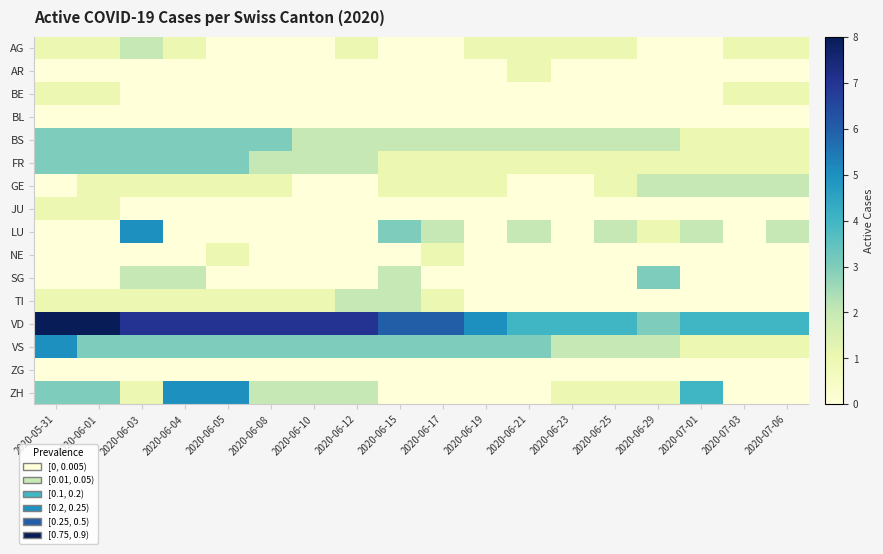

Reading right to left, transcribe all the data shown in this chart.

AG: 2020-07-06=1	2020-07-03=1	2020-07-01=0	2020-06-29=0	2020-06-25=1	2020-06-23=1	2020-06-21=1	2020-06-19=1	2020-06-17=0	2020-06-15=0	2020-06-12=1	2020-06-10=0	2020-06-08=0	2020-06-05=0	2020-06-04=1	2020-06-03=2	2020-06-01=1	2020-05-31=1
AR: 2020-07-06=0	2020-07-03=0	2020-07-01=0	2020-06-29=0	2020-06-25=0	2020-06-23=0	2020-06-21=1	2020-06-19=0	2020-06-17=0	2020-06-15=0	2020-06-12=0	2020-06-10=0	2020-06-08=0	2020-06-05=0	2020-06-04=0	2020-06-03=0	2020-06-01=0	2020-05-31=0
BE: 2020-07-06=1	2020-07-03=1	2020-07-01=0	2020-06-29=0	2020-06-25=0	2020-06-23=0	2020-06-21=0	2020-06-19=0	2020-06-17=0	2020-06-15=0	2020-06-12=0	2020-06-10=0	2020-06-08=0	2020-06-05=0	2020-06-04=0	2020-06-03=0	2020-06-01=1	2020-05-31=1
BL: 2020-07-06=0	2020-07-03=0	2020-07-01=0	2020-06-29=0	2020-06-25=0	2020-06-23=0	2020-06-21=0	2020-06-19=0	2020-06-17=0	2020-06-15=0	2020-06-12=0	2020-06-10=0	2020-06-08=0	2020-06-05=0	2020-06-04=0	2020-06-03=0	2020-06-01=0	2020-05-31=0
BS: 2020-07-06=1	2020-07-03=1	2020-07-01=1	2020-06-29=2	2020-06-25=2	2020-06-23=2	2020-06-21=2	2020-06-19=2	2020-06-17=2	2020-06-15=2	2020-06-12=2	2020-06-10=2	2020-06-08=3	2020-06-05=3	2020-06-04=3	2020-06-03=3	2020-06-01=3	2020-05-31=3
FR: 2020-07-06=1	2020-07-03=1	2020-07-01=1	2020-06-29=1	2020-06-25=1	2020-06-23=1	2020-06-21=1	2020-06-19=1	2020-06-17=1	2020-06-15=1	2020-06-12=2	2020-06-10=2	2020-06-08=2	2020-06-05=3	2020-06-04=3	2020-06-03=3	2020-06-01=3	2020-05-31=3
GE: 2020-07-06=2	2020-07-03=2	2020-07-01=2	2020-06-29=2	2020-06-25=1	2020-06-23=0	2020-06-21=0	2020-06-19=1	2020-06-17=1	2020-06-15=1	2020-06-12=0	2020-06-10=0	2020-06-08=1	2020-06-05=1	2020-06-04=1	2020-06-03=1	2020-06-01=1	2020-05-31=0
JU: 2020-07-06=0	2020-07-03=0	2020-07-01=0	2020-06-29=0	2020-06-25=0	2020-06-23=0	2020-06-21=0	2020-06-19=0	2020-06-17=0	2020-06-15=0	2020-06-12=0	2020-06-10=0	2020-06-08=0	2020-06-05=0	2020-06-04=0	2020-06-03=0	2020-06-01=1	2020-05-31=1
LU: 2020-07-06=2	2020-07-03=0	2020-07-01=2	2020-06-29=1	2020-06-25=2	2020-06-23=0	2020-06-21=2	2020-06-19=0	2020-06-17=2	2020-06-15=3	2020-06-12=0	2020-06-10=0	2020-06-08=0	2020-06-05=0	2020-06-04=0	2020-06-03=5	2020-06-01=0	2020-05-31=0
NE: 2020-07-06=0	2020-07-03=0	2020-07-01=0	2020-06-29=0	2020-06-25=0	2020-06-23=0	2020-06-21=0	2020-06-19=0	2020-06-17=1	2020-06-15=0	2020-06-12=0	2020-06-10=0	2020-06-08=0	2020-06-05=1	2020-06-04=0	2020-06-03=0	2020-06-01=0	2020-05-31=0
SG: 2020-07-06=0	2020-07-03=0	2020-07-01=0	2020-06-29=3	2020-06-25=0	2020-06-23=0	2020-06-21=0	2020-06-19=0	2020-06-17=0	2020-06-15=2	2020-06-12=0	2020-06-10=0	2020-06-08=0	2020-06-05=0	2020-06-04=2	2020-06-03=2	2020-06-01=0	2020-05-31=0
TI: 2020-07-06=0	2020-07-03=0	2020-07-01=0	2020-06-29=0	2020-06-25=0	2020-06-23=0	2020-06-21=0	2020-06-19=0	2020-06-17=1	2020-06-15=2	2020-06-12=2	2020-06-10=1	2020-06-08=1	2020-06-05=1	2020-06-04=1	2020-06-03=1	2020-06-01=1	2020-05-31=1
VD: 2020-07-06=4	2020-07-03=4	2020-07-01=4	2020-06-29=3	2020-06-25=4	2020-06-23=4	2020-06-21=4	2020-06-19=5	2020-06-17=6	2020-06-15=6	2020-06-12=7	2020-06-10=7	2020-06-08=7	2020-06-05=7	2020-06-04=7	2020-06-03=7	2020-06-01=8	2020-05-31=8
VS: 2020-07-06=1	2020-07-03=1	2020-07-01=1	2020-06-29=2	2020-06-25=2	2020-06-23=2	2020-06-21=3	2020-06-19=3	2020-06-17=3	2020-06-15=3	2020-06-12=3	2020-06-10=3	2020-06-08=3	2020-06-05=3	2020-06-04=3	2020-06-03=3	2020-06-01=3	2020-05-31=5
ZG: 2020-07-06=0	2020-07-03=0	2020-07-01=0	2020-06-29=0	2020-06-25=0	2020-06-23=0	2020-06-21=0	2020-06-19=0	2020-06-17=0	2020-06-15=0	2020-06-12=0	2020-06-10=0	2020-06-08=0	2020-06-05=0	2020-06-04=0	2020-06-03=0	2020-06-01=0	2020-05-31=0
ZH: 2020-07-06=0	2020-07-03=0	2020-07-01=4	2020-06-29=1	2020-06-25=1	2020-06-23=1	2020-06-21=0	2020-06-19=0	2020-06-17=0	2020-06-15=0	2020-06-12=2	2020-06-10=2	2020-06-08=2	2020-06-05=5	2020-06-04=5	2020-06-03=1	2020-06-01=3	2020-05-31=3